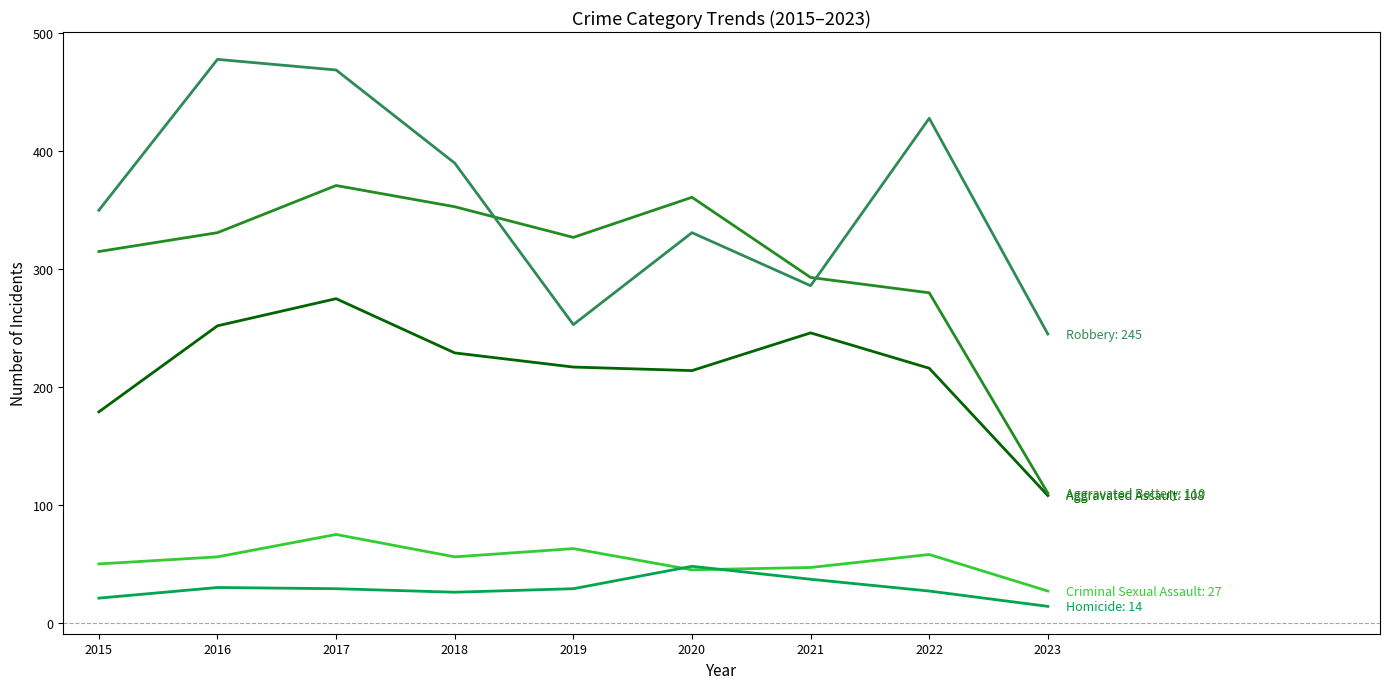

At which category does the chart reach its peak across all series?

2016